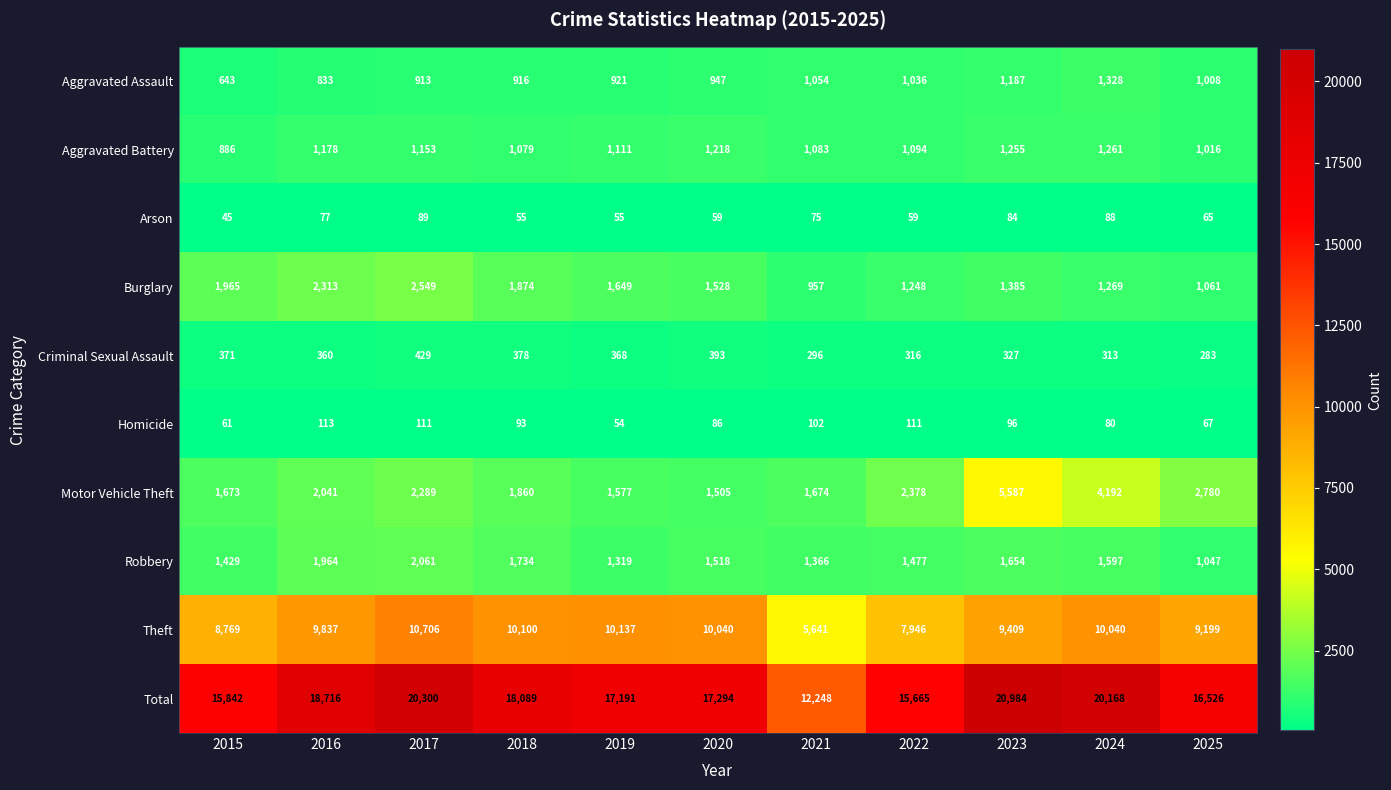

At which category does the chart reach its minimum across all series?

2015